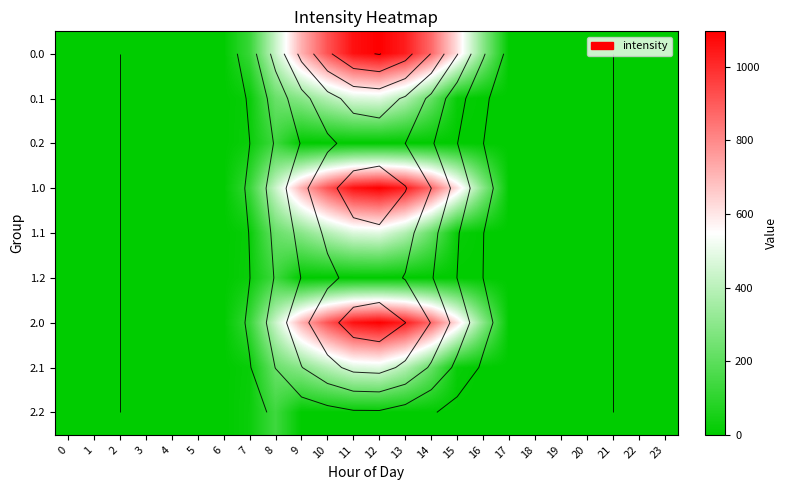

The value of 1.1 at 19 is -152.4. True or false?

False